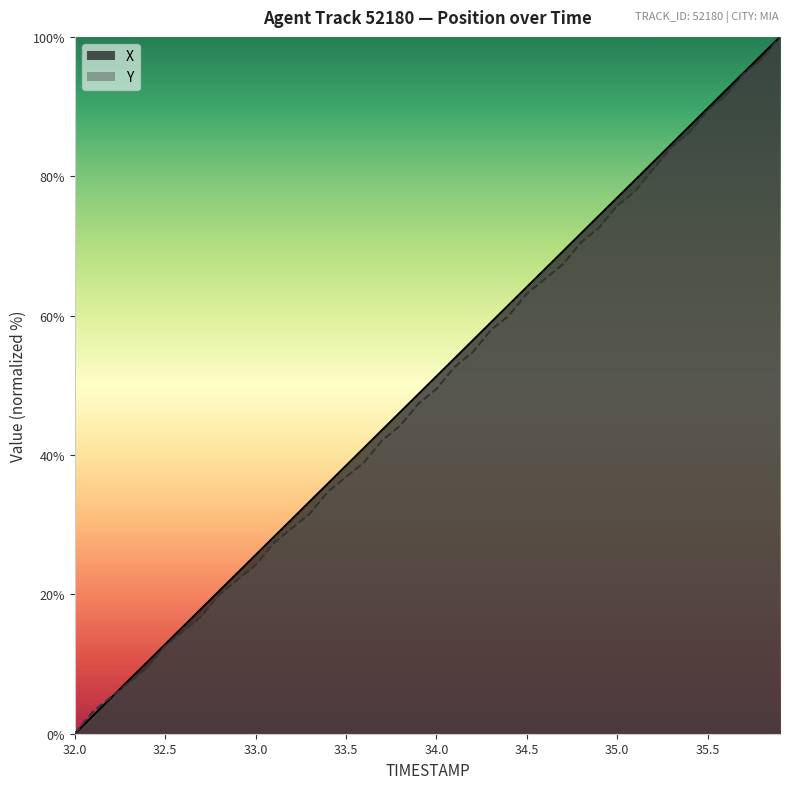

Rank the series by their maximum value, from lowest to highest.

TIMESTAMP, X